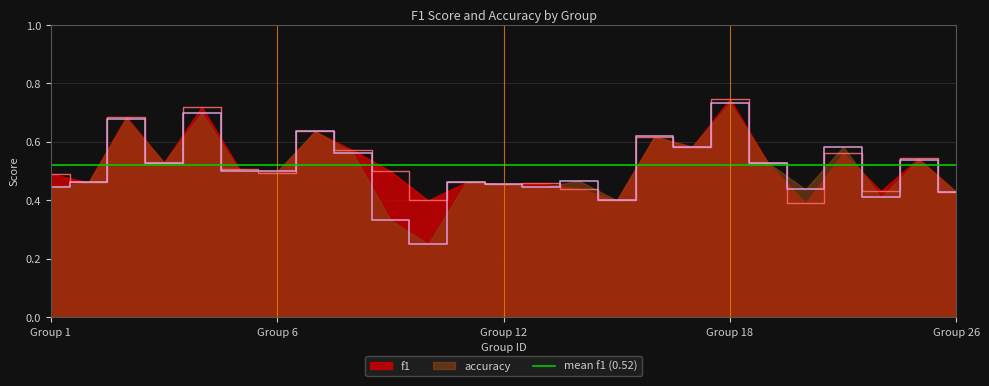

Which has a higher value, 4 or 25?

25